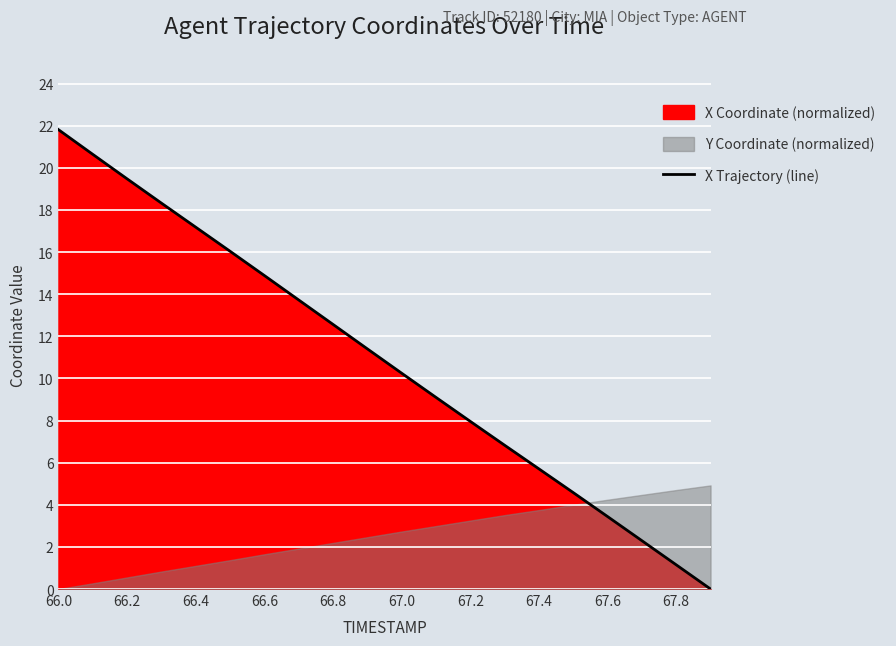

What is the maximum value for X Trajectory (line)?

21.8